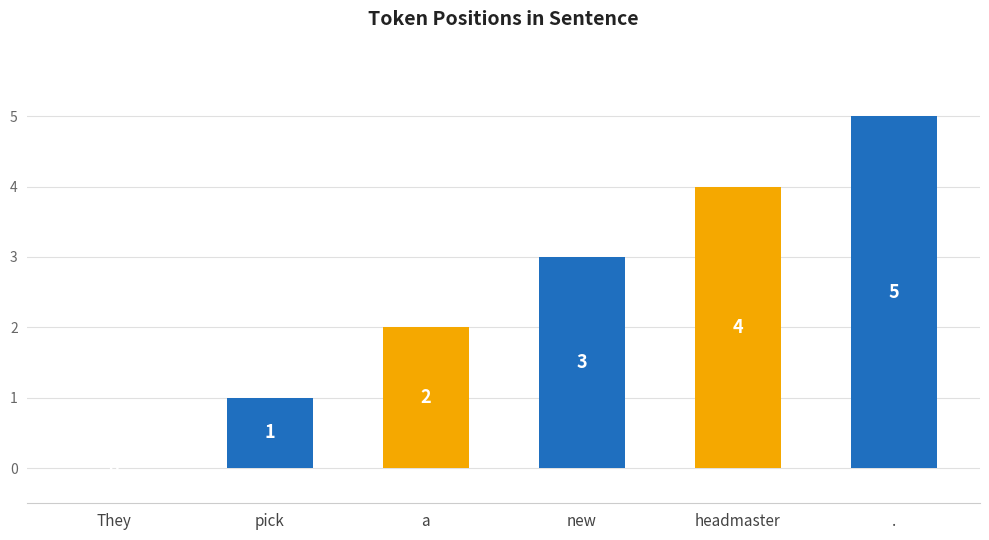

What is the change in value from headmaster to .?

+1